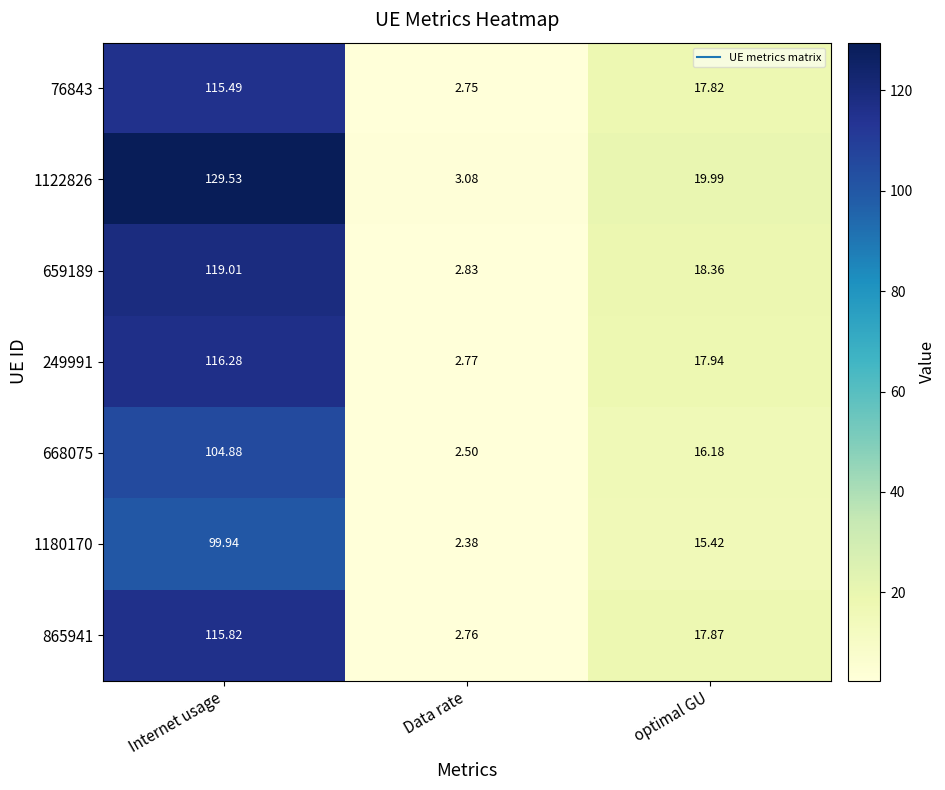

Which series changed the most between Data rate and optimal GU?

1122826